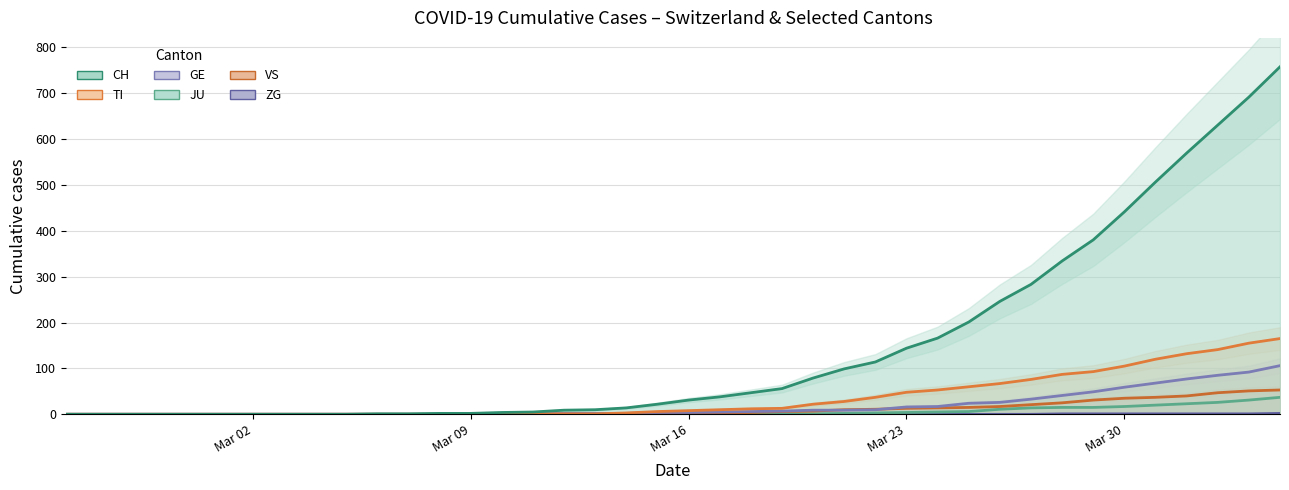

What are all the series names shown in the legend?

ZG, JU, VS, GE, TI, CH